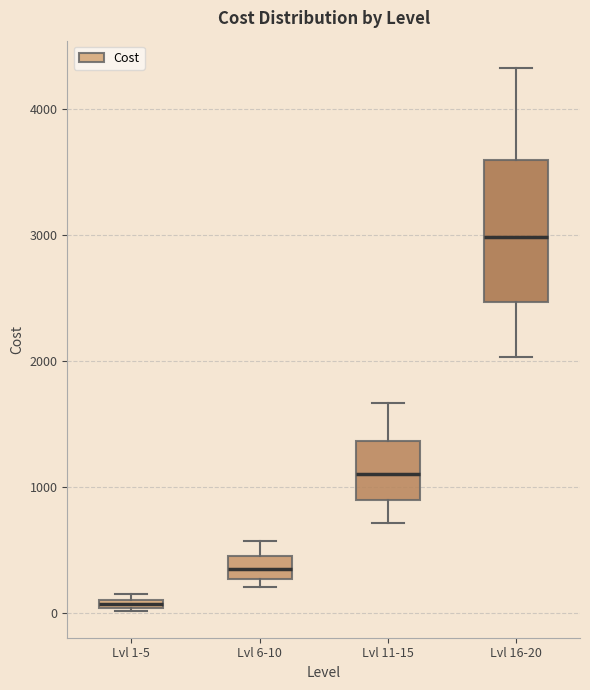

Which box is the tallest, from its lower edge to its upper edge?

Lvl 16-20